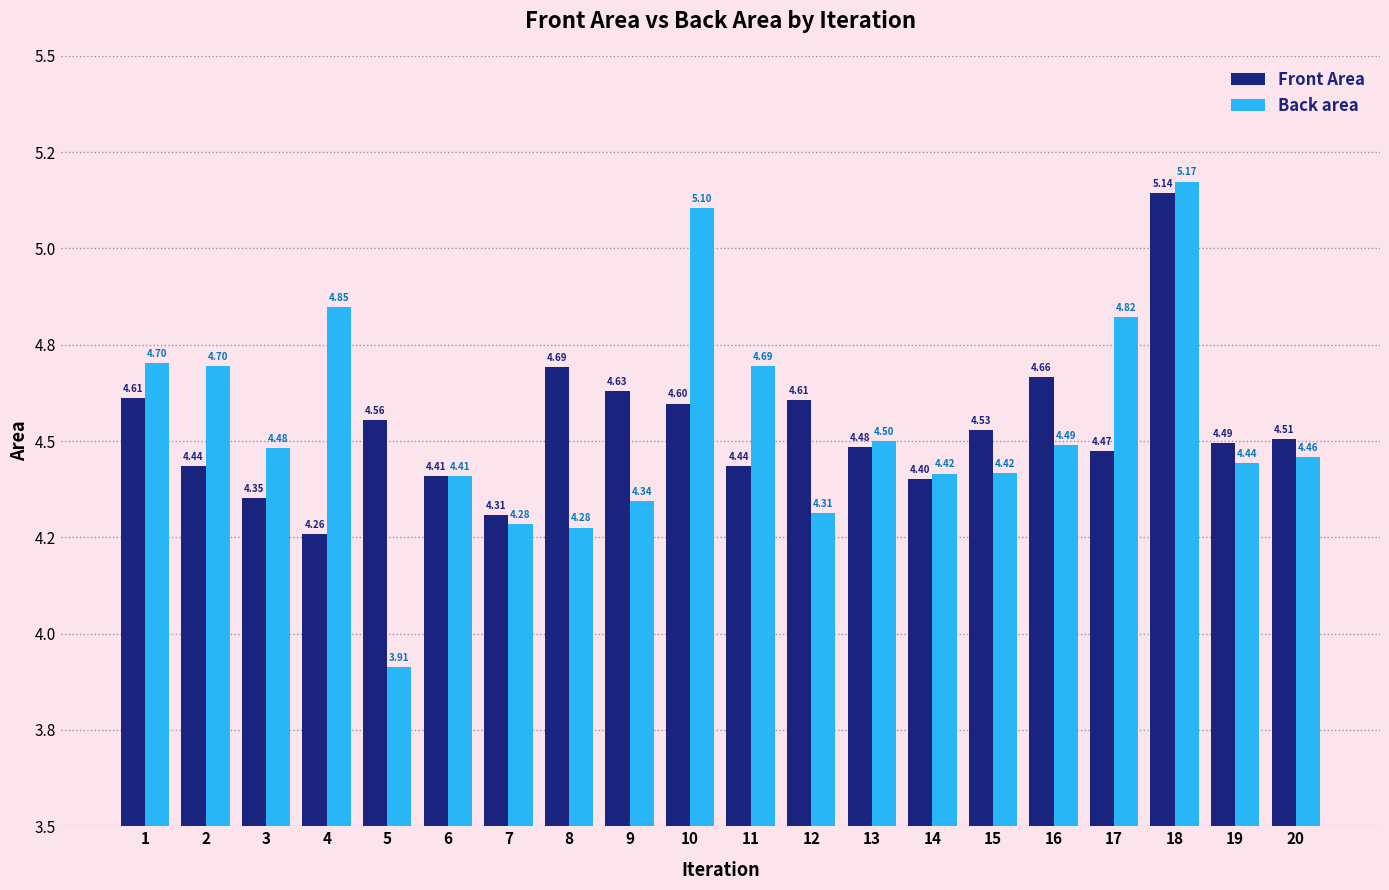

Between 16 and 20, which series saw the biggest shift?

Front Area